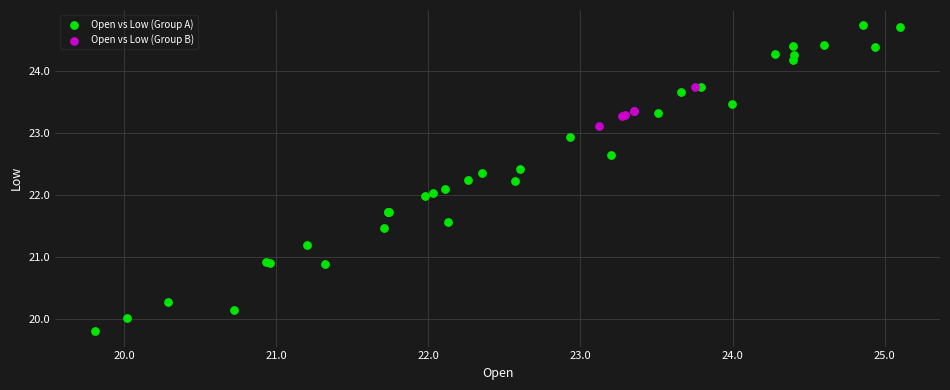

Which series reaches the maximum Y coordinate?

Open vs Low (Group A)